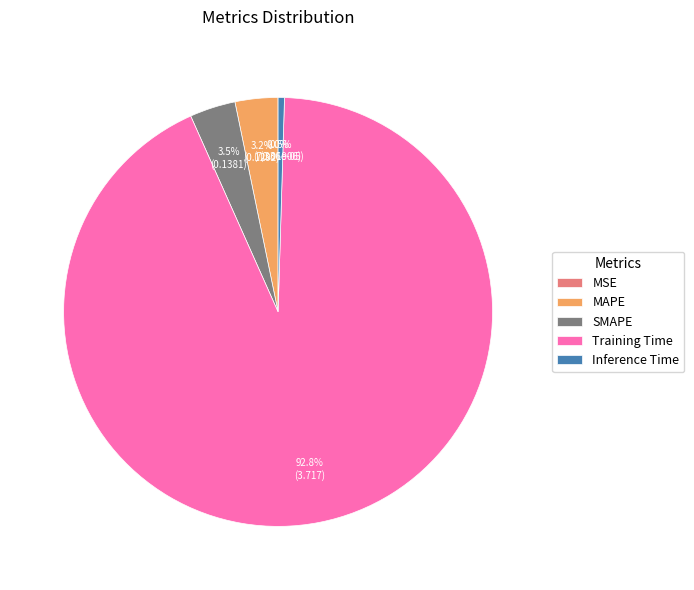

Does SMAPE account for over 50% of the chart?

No